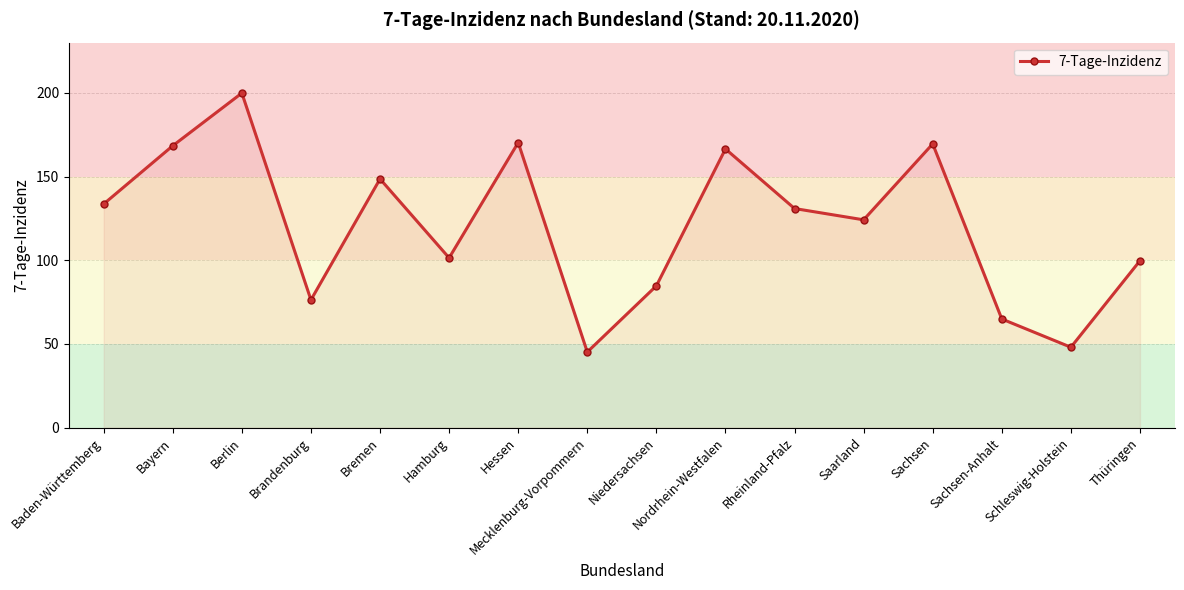

What is the sum of all values?

1931.8